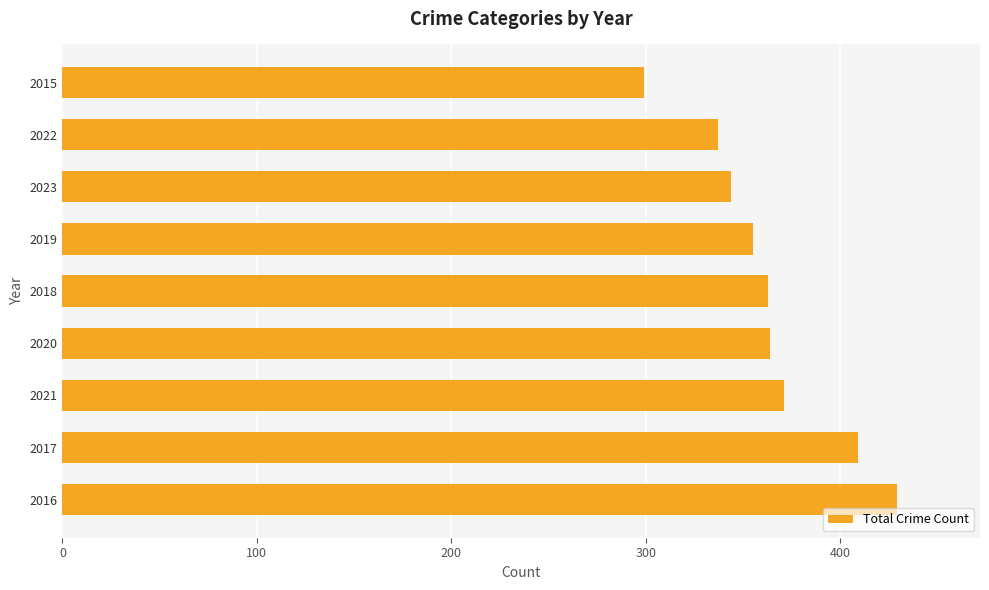

Are the bars horizontal?

Yes